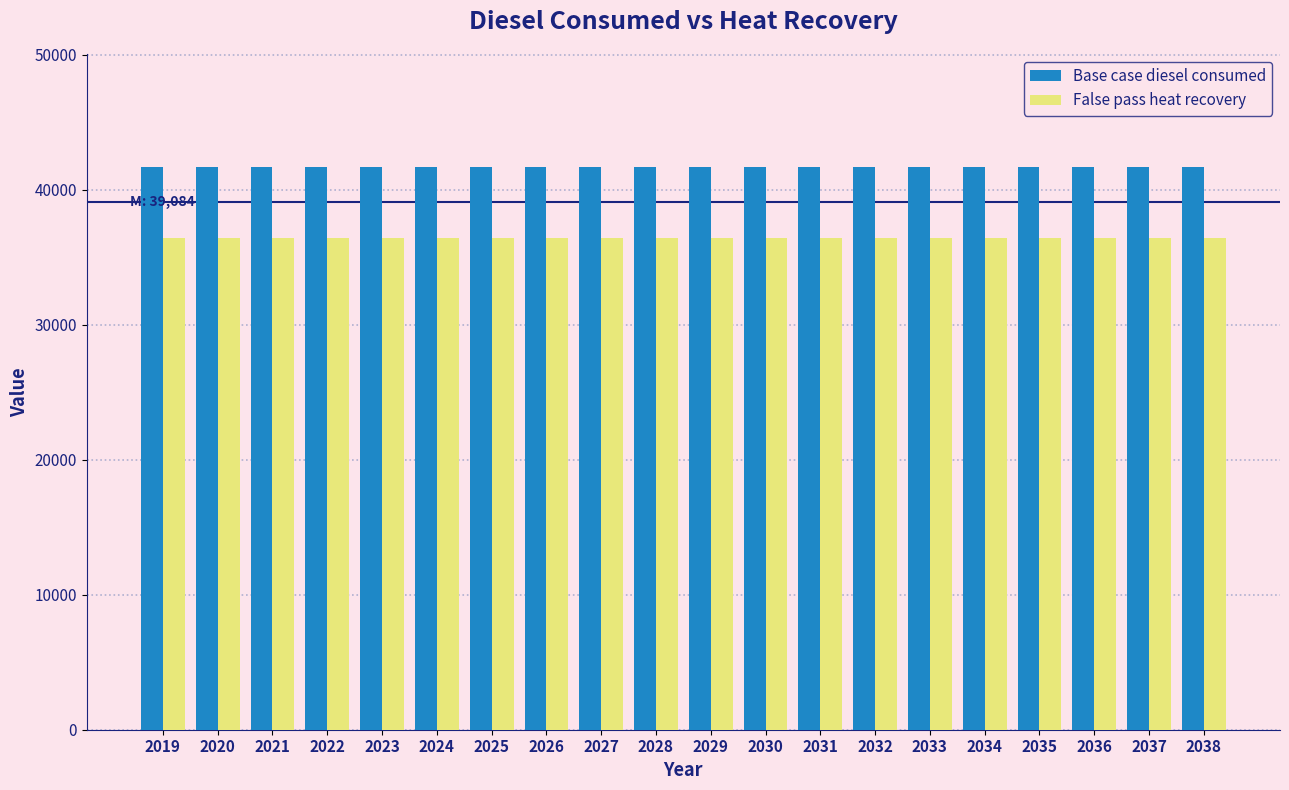

Is the value of False pass heat recovery at 2034 greater than the value of Base case diesel consumed at 2024?

No